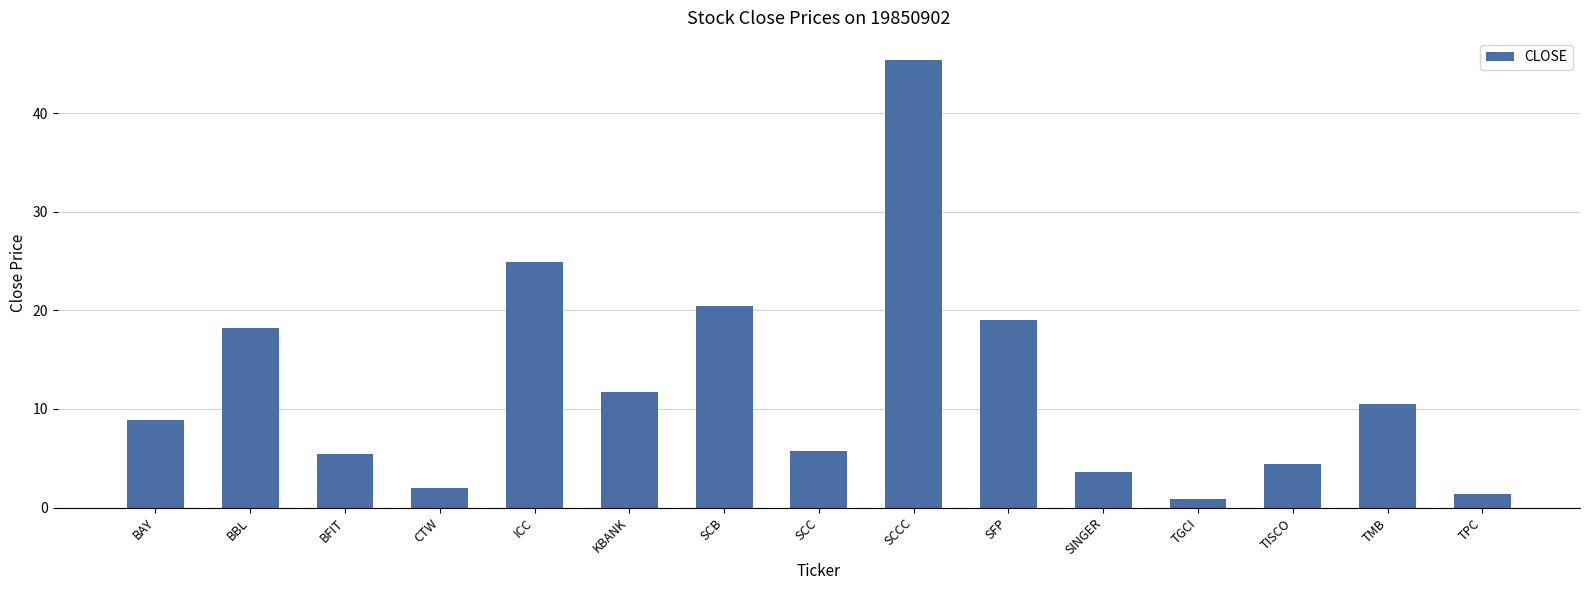

What is the label of the 2nd bar from the left?

BBL